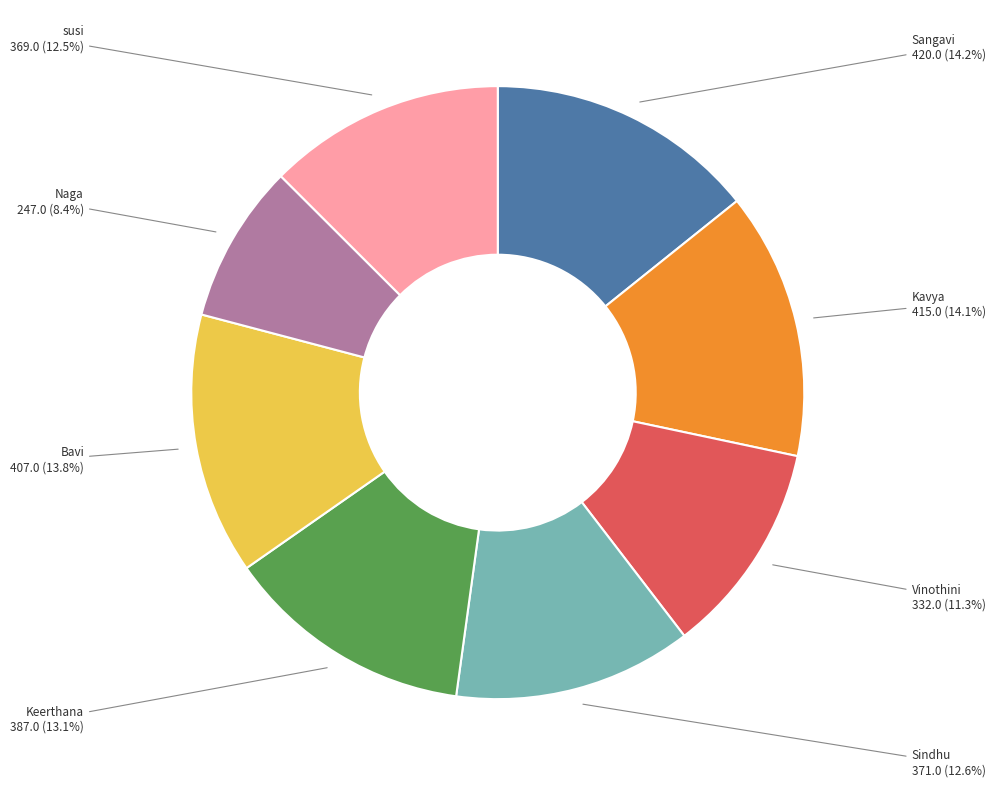

Is there a majority slice in this chart?

No